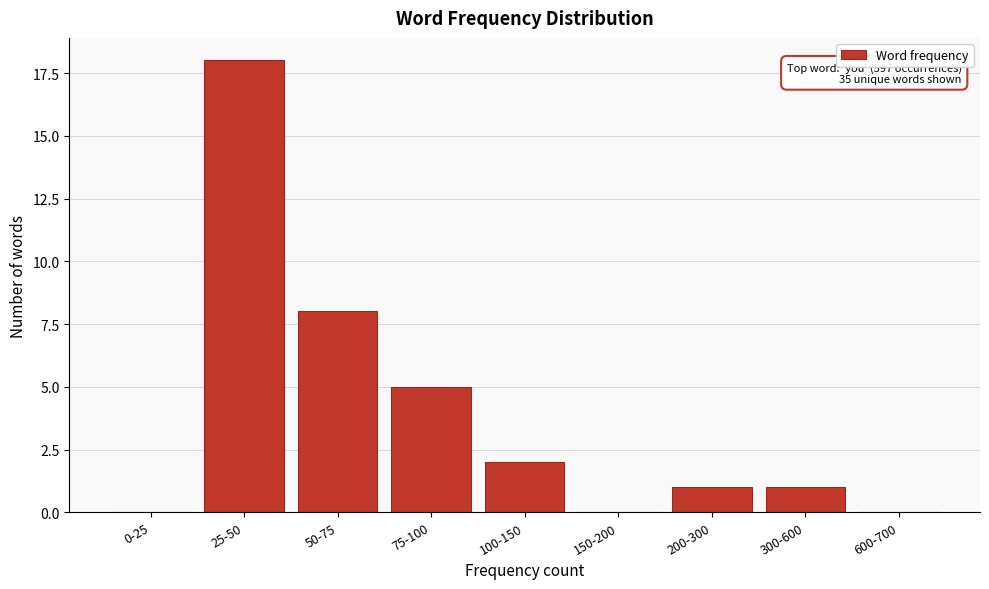

Reading left to right, extract all data points from this chart.

0-25=0	25-50=18	50-75=8	75-100=5	100-150=2	150-200=0	200-300=1	300-600=1	600-700=0